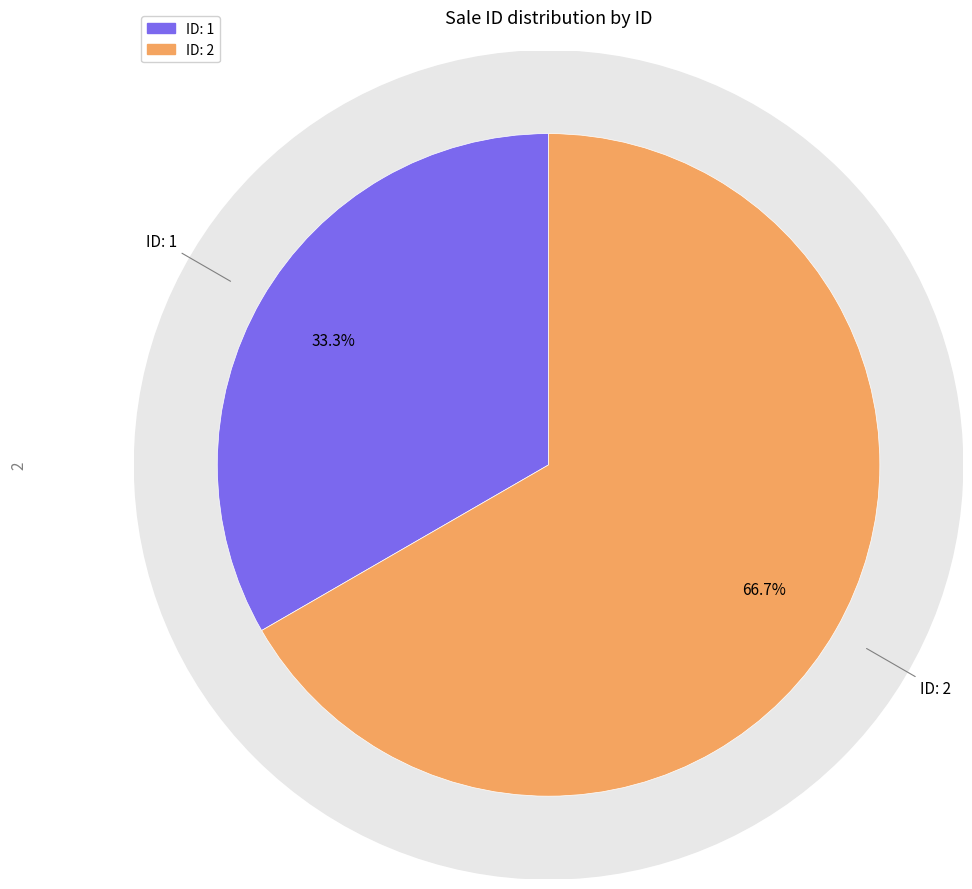

How much of the chart is everything except 2?

33.3%